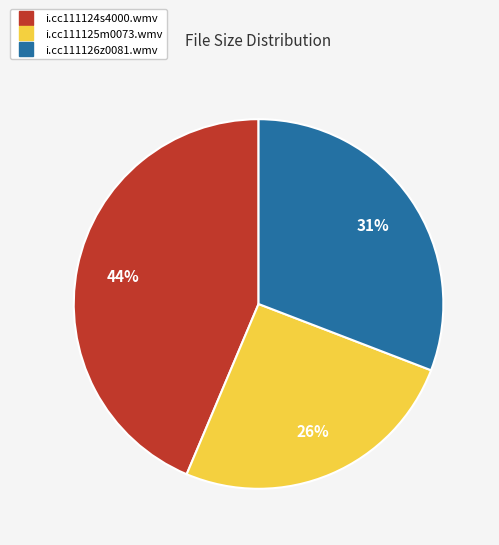

Is it true that i.cc111126z0081.wmv is 26% of the pie?

False